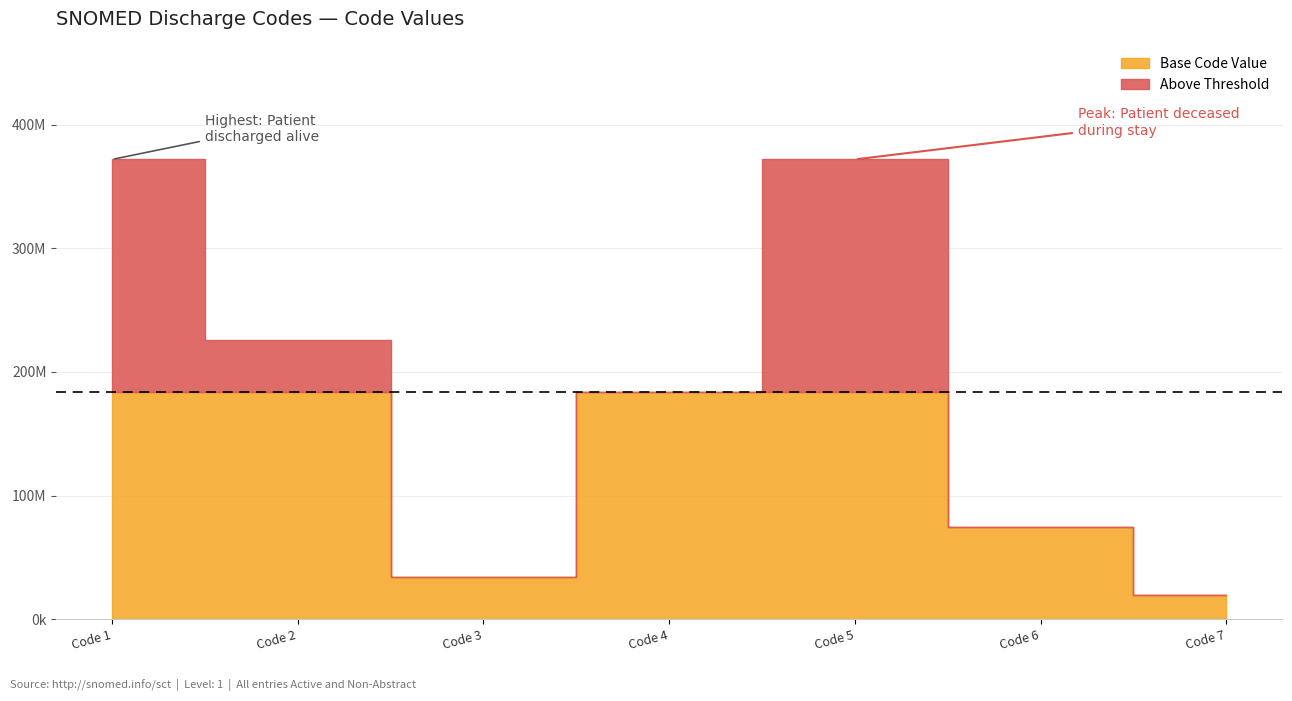

Where does the data first go above 183960004?

Patient discharged alive